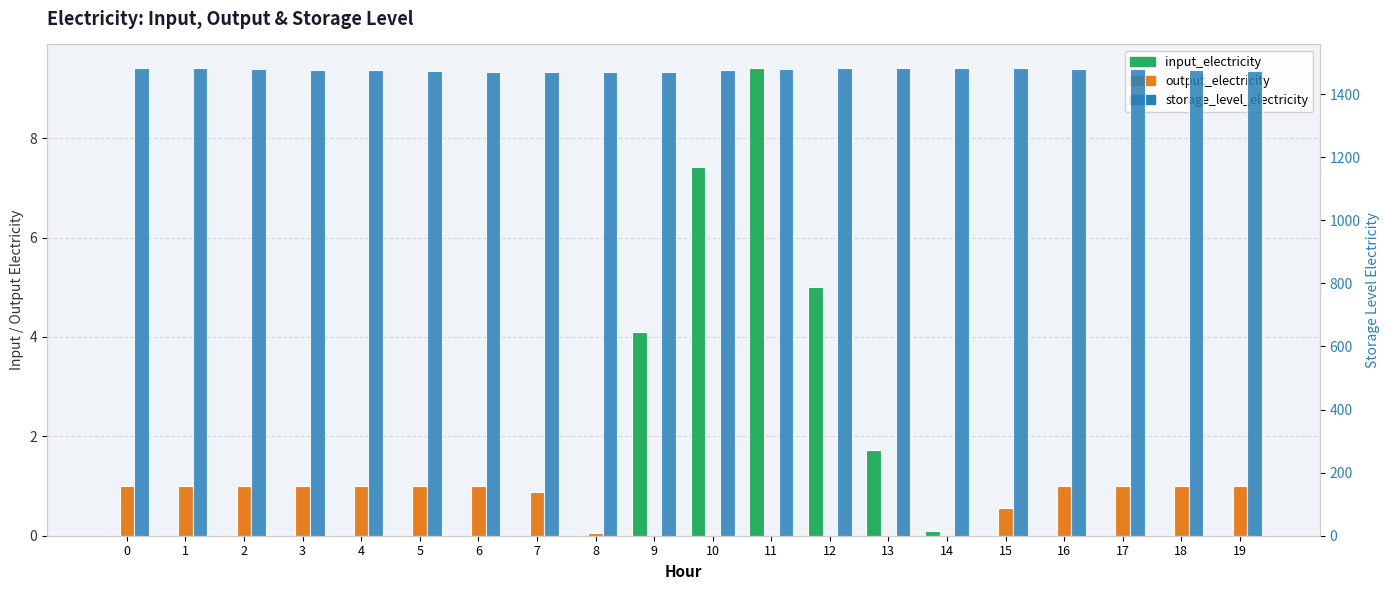

The value of storage_level_electricity at 0 is 307.3. True or false?

False